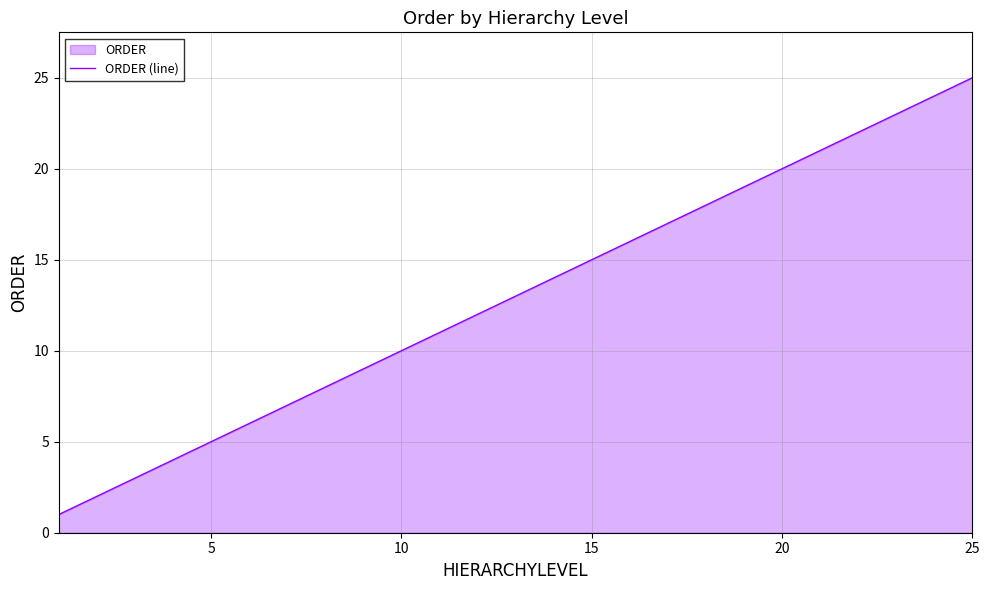

What is the difference between the maximum and minimum values?

24